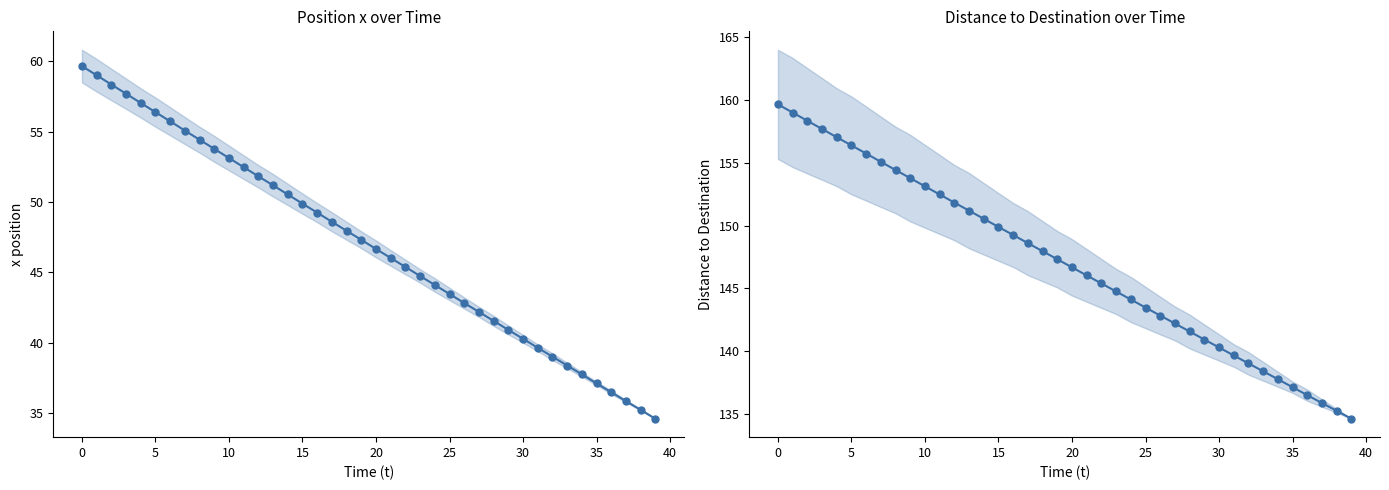

At which label is x closest to 47?

19